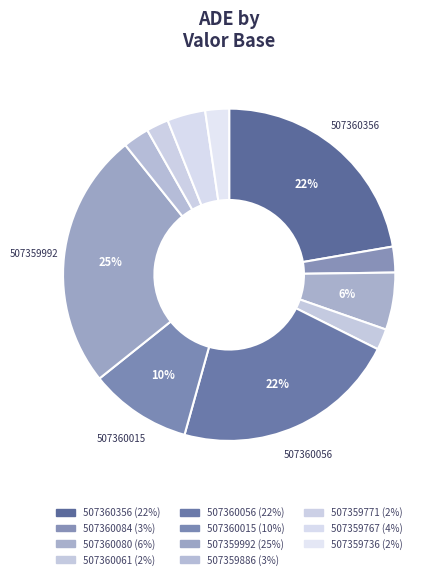

To the nearest percent, what percentage of the pie is 507359767?

4%